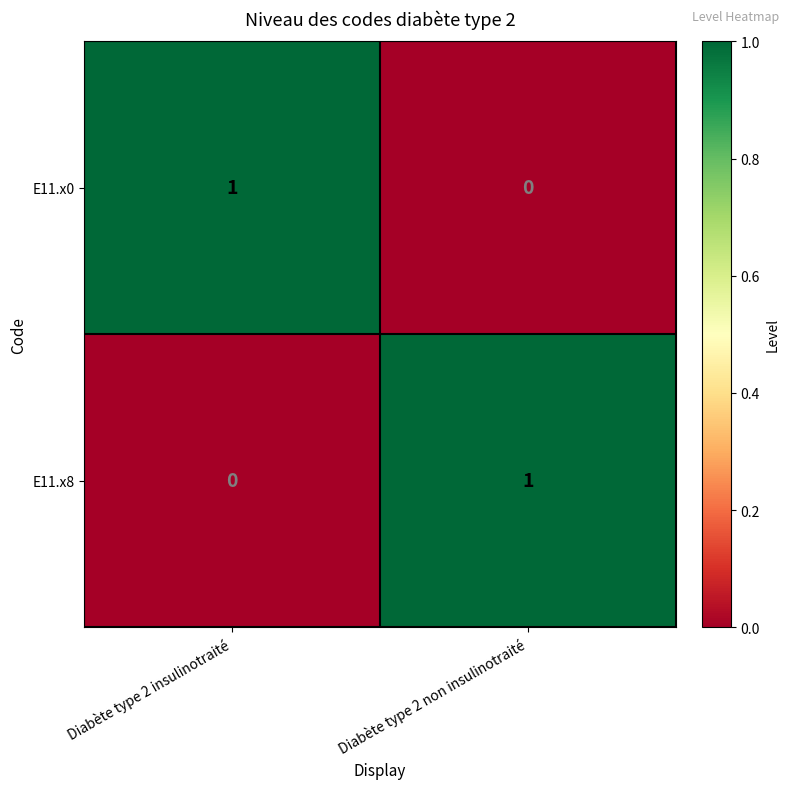

Rank the categories by E11.x0 value from highest to lowest.

Diabète type 2 insulinotraité, Diabète type 2 non insulinotraité